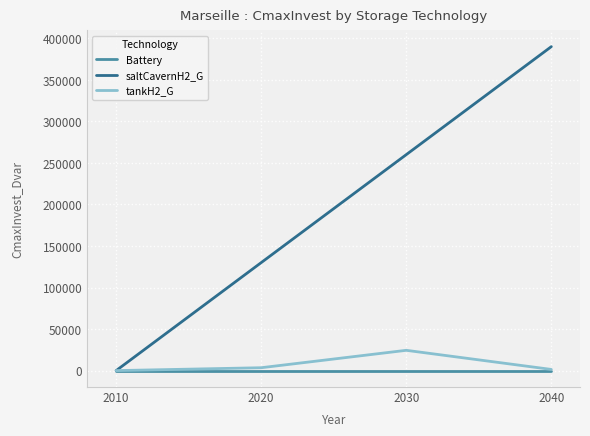

Rank the series at 2030 from highest to lowest value.

saltCavernH2_G, tankH2_G, Battery